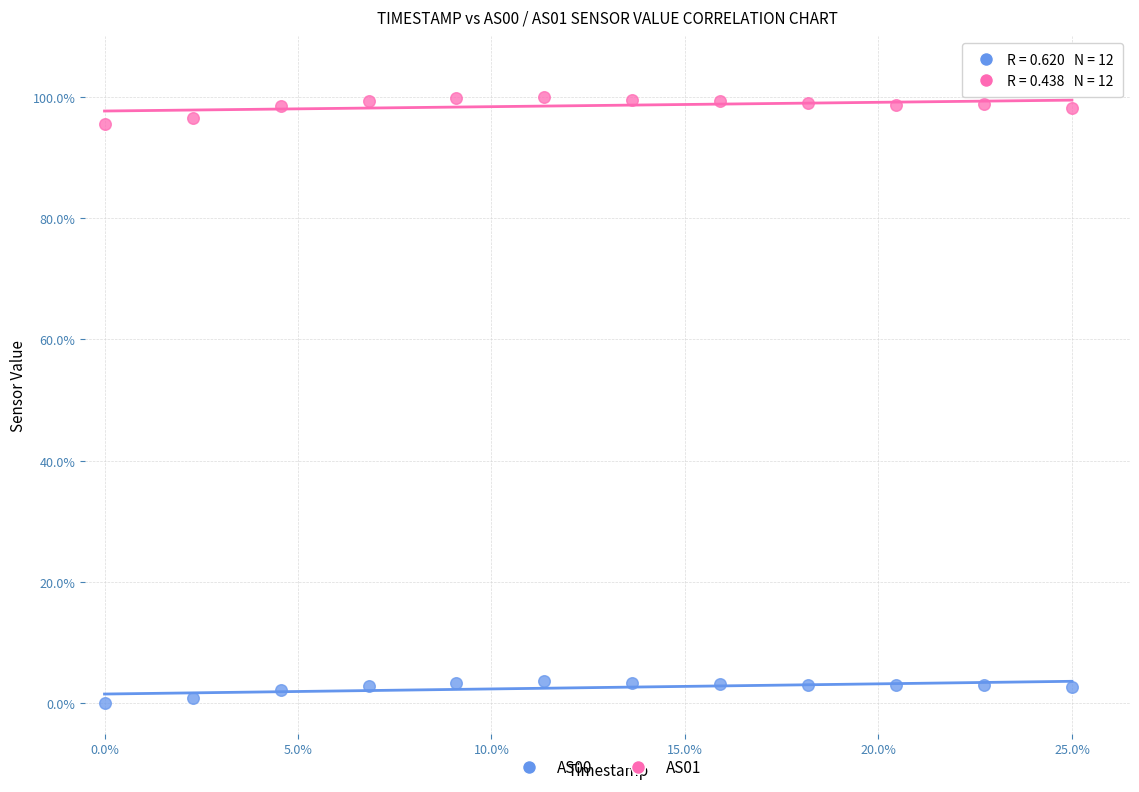

Which series reaches the maximum Y coordinate?

AS01